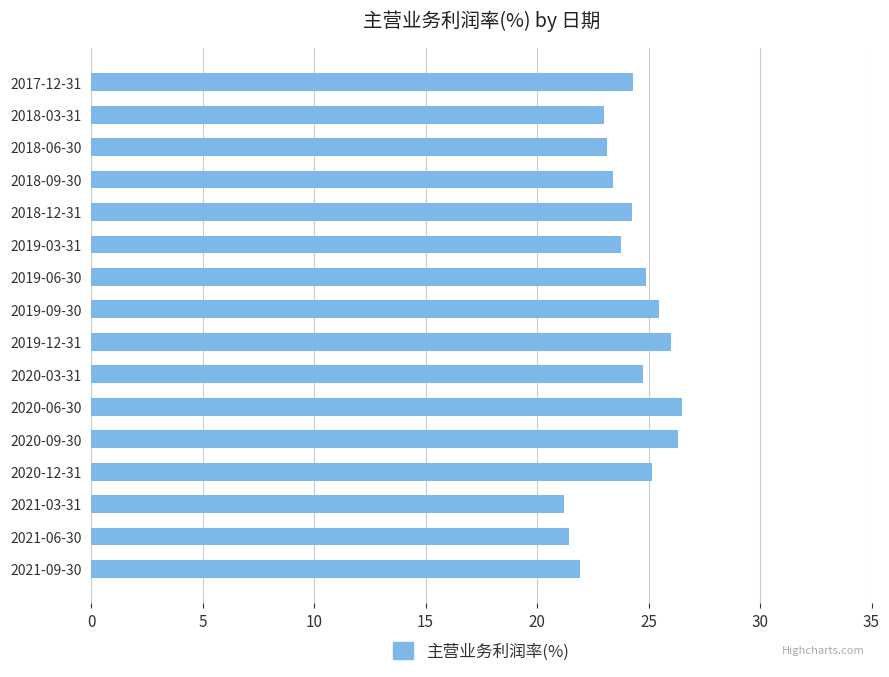

Approximately how many times larger is the value at 2020-03-31 compared to 2020-06-30?

0.9